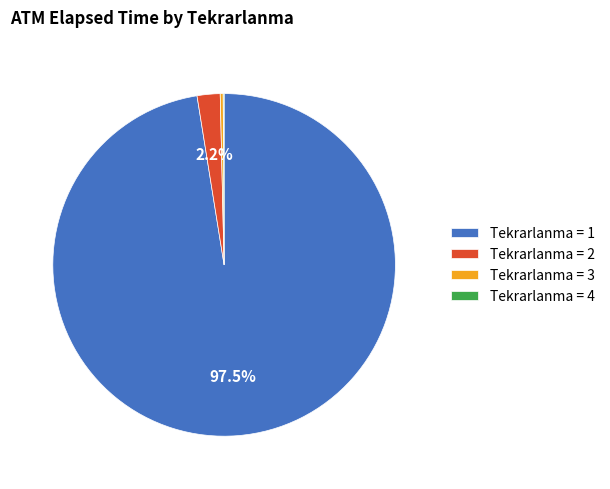

Which slice is the largest?

Tekrarlanma = 1